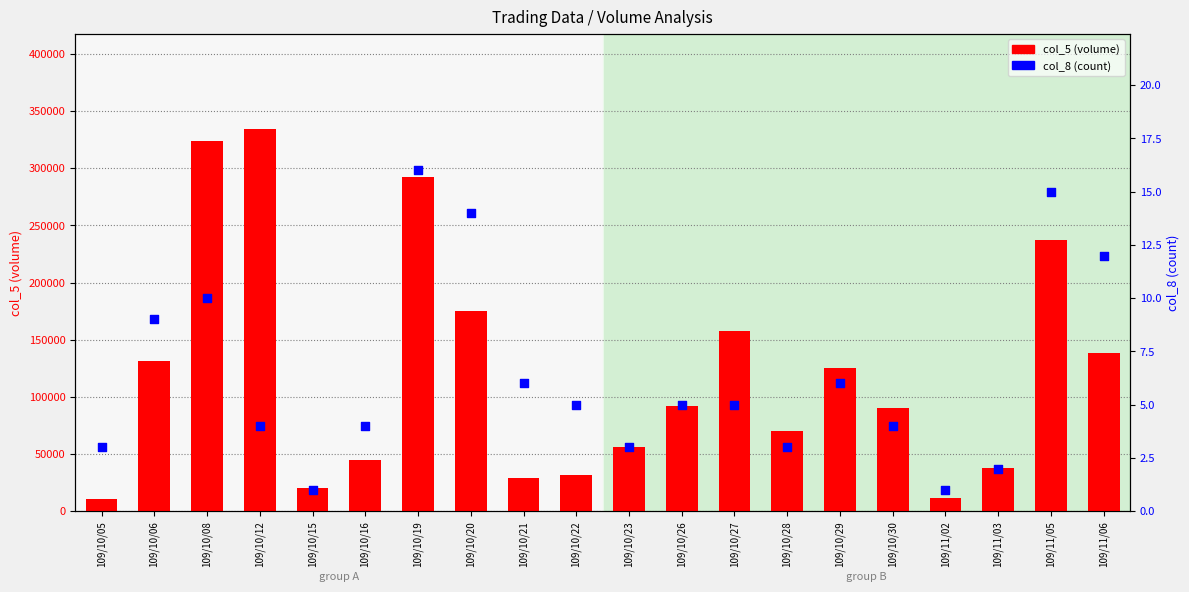

Which series has the widest spread of Y values?

col_5 (volume)